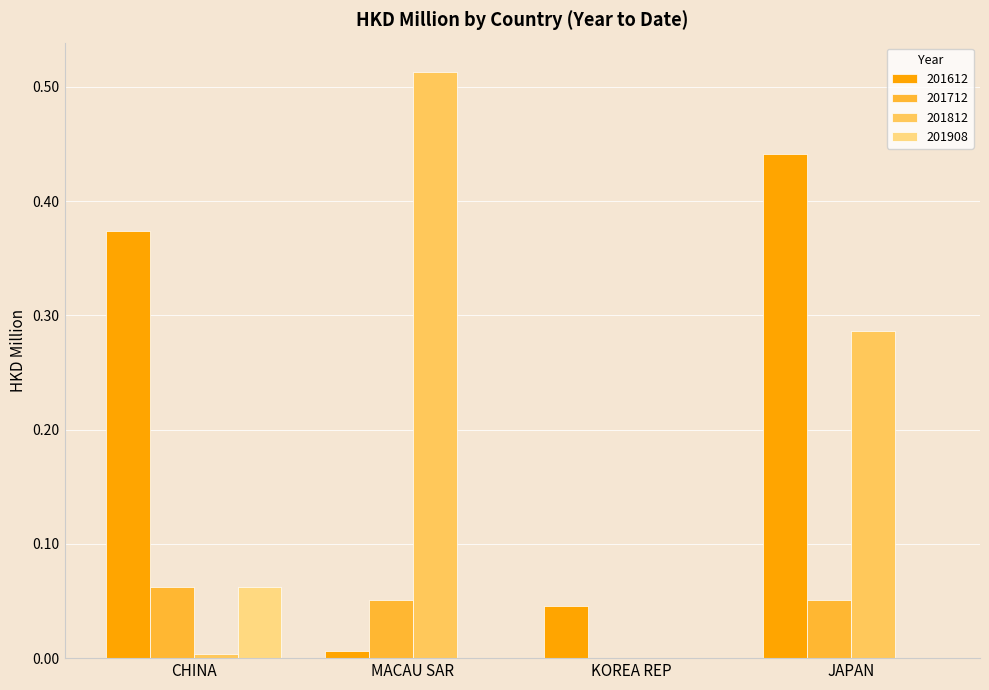

Which label corresponds to the largest value in the chart?

MACAU SAR